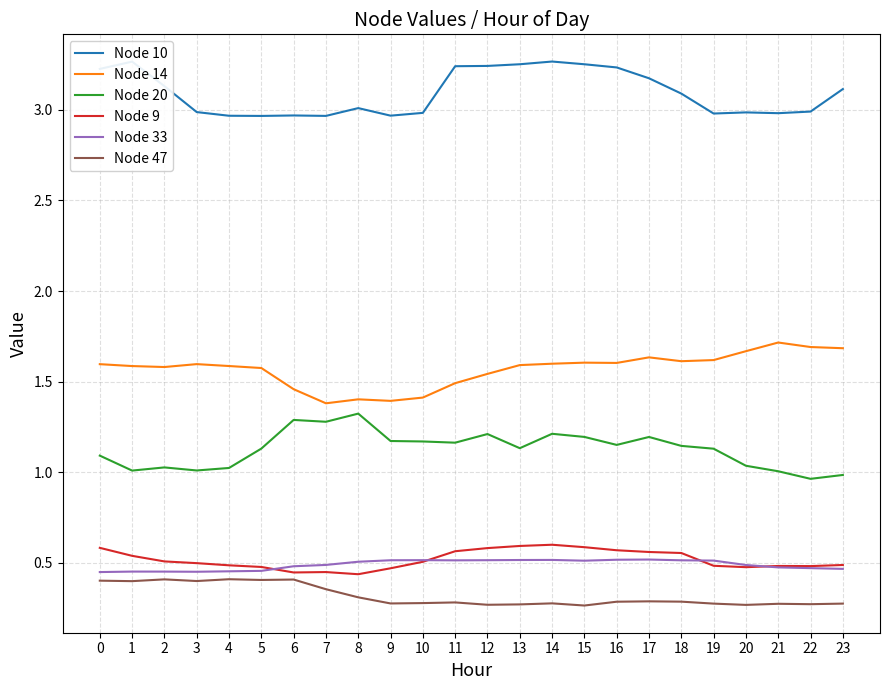

What is the spread (max minus min) of values at 0?

2.8